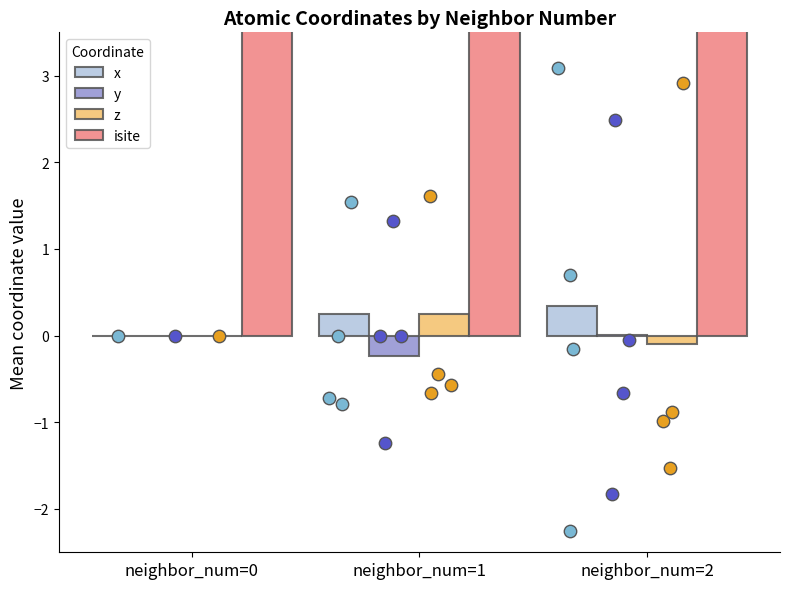

At which category is the sum across all series the highest?

neighbor_num=1